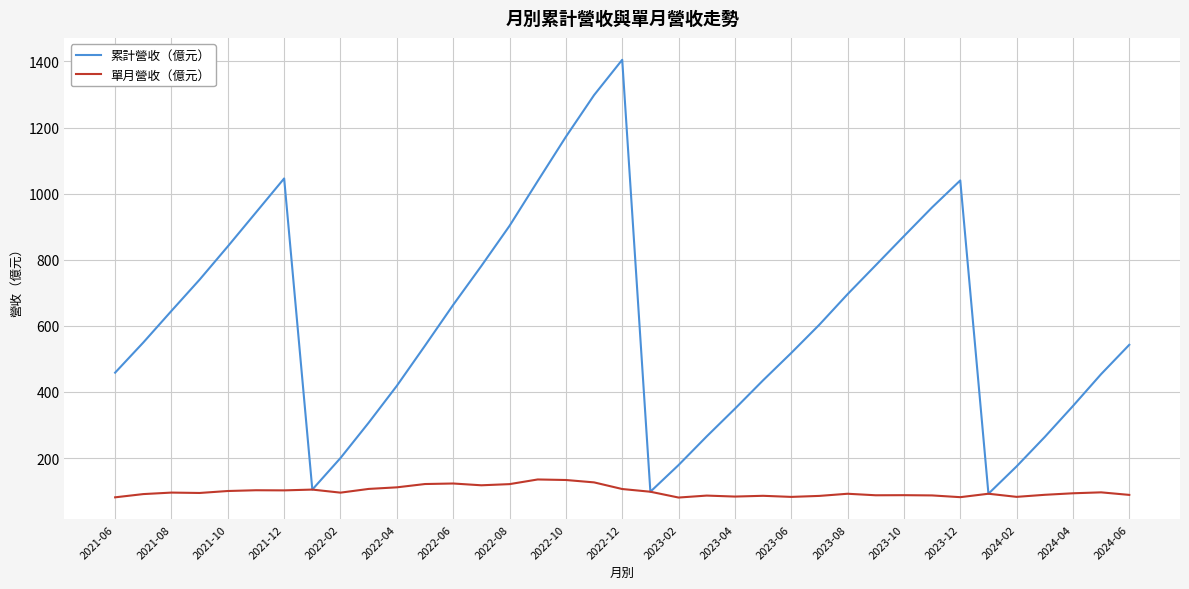

Which series has the largest total across all categories?

累計營收（億元）